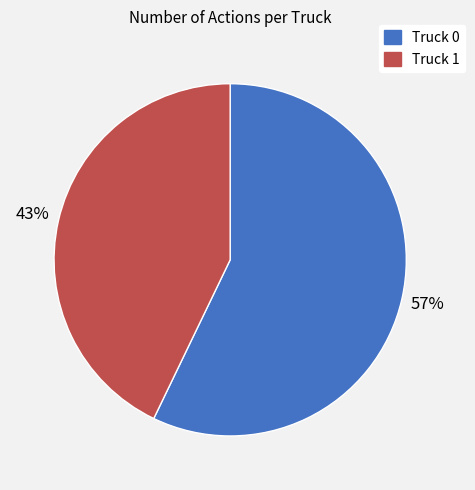

Does any single category account for the majority?

Yes